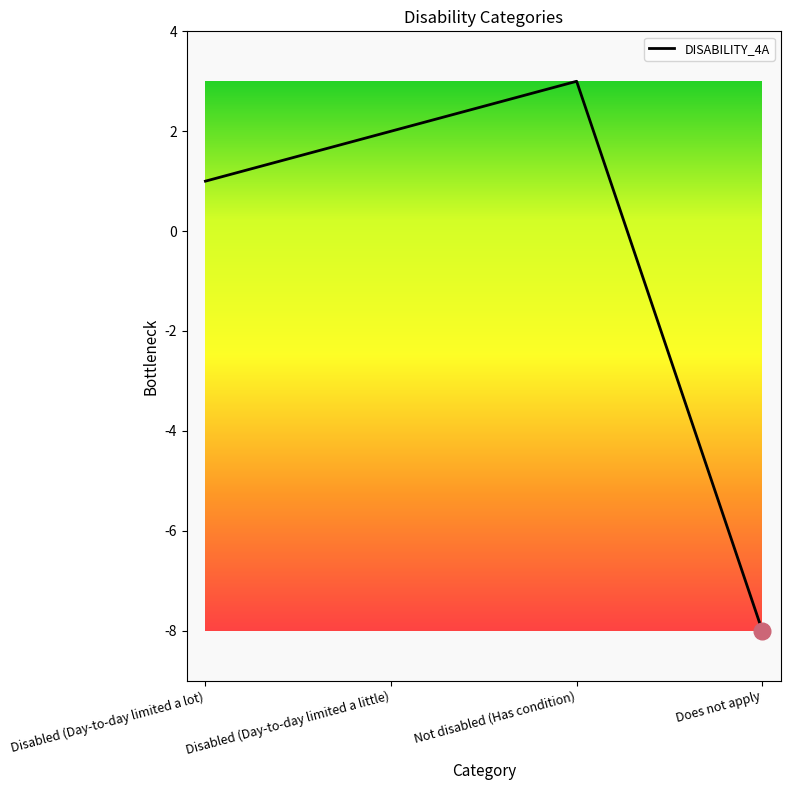

Does the chart display data point markers on the line(s)?

No